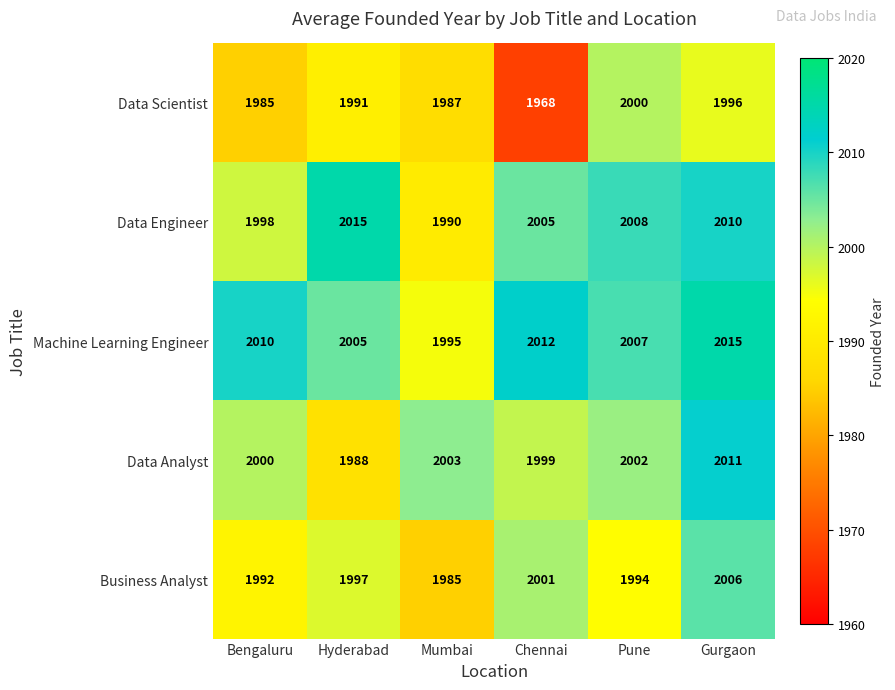

What is the maximum value shown in the chart?

2015